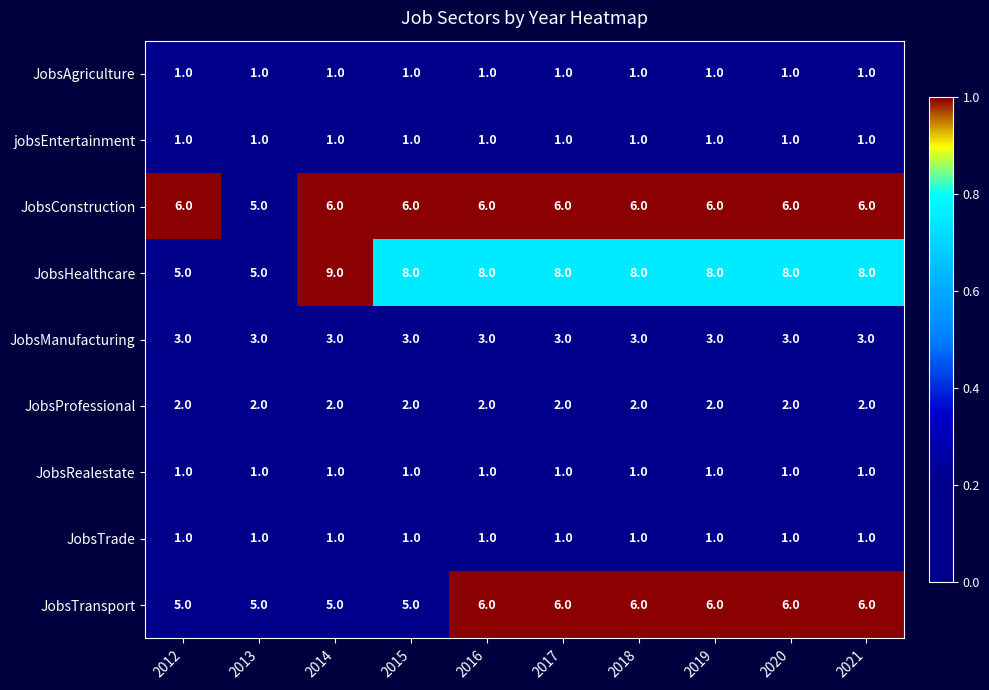

What is the total value across all series at 2021?

29